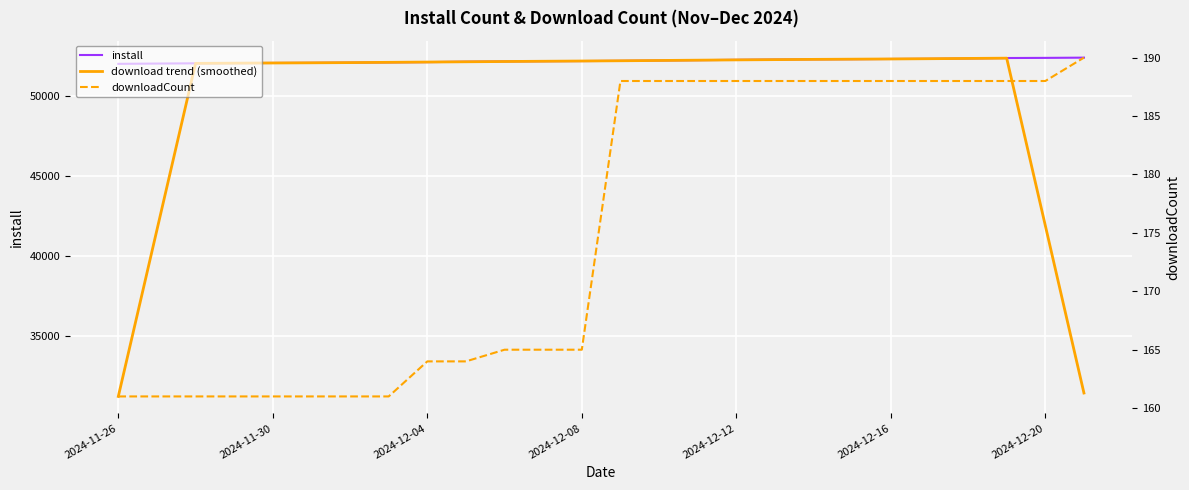

What value does the downloadCount series have at 21?

188.0